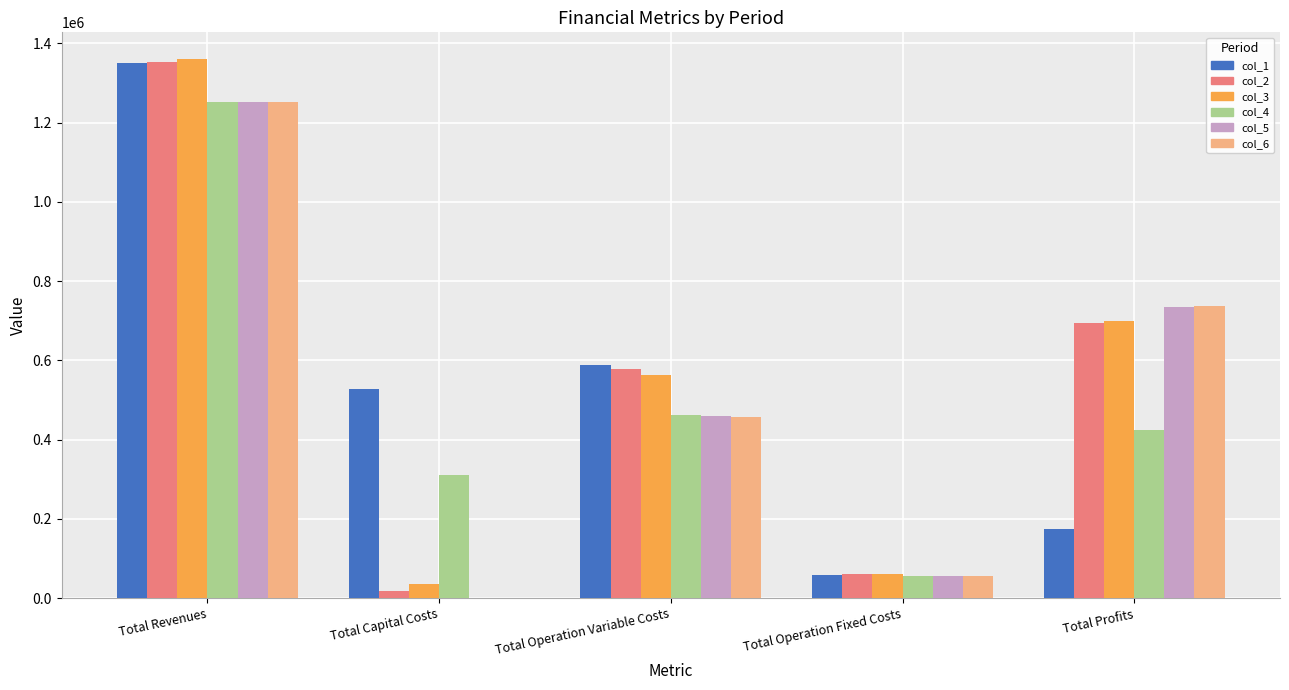

Which category has the highest value across all series?

Total Revenues